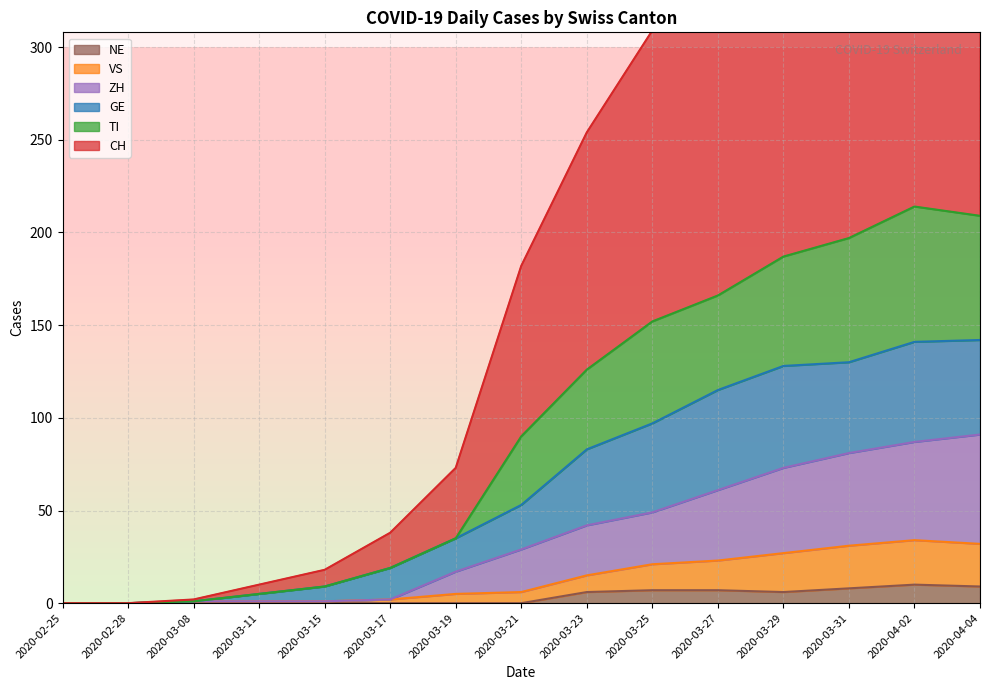

The ZH series shows 87 at 2020-04-02. True or false?

True